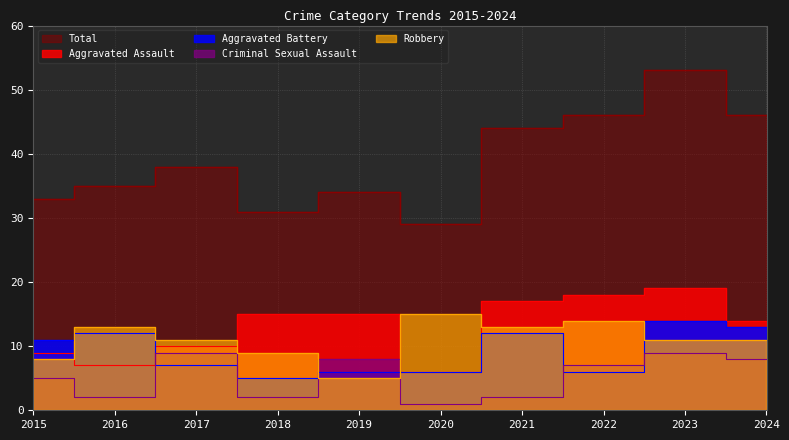

What is the total value across all series at 2015?

66